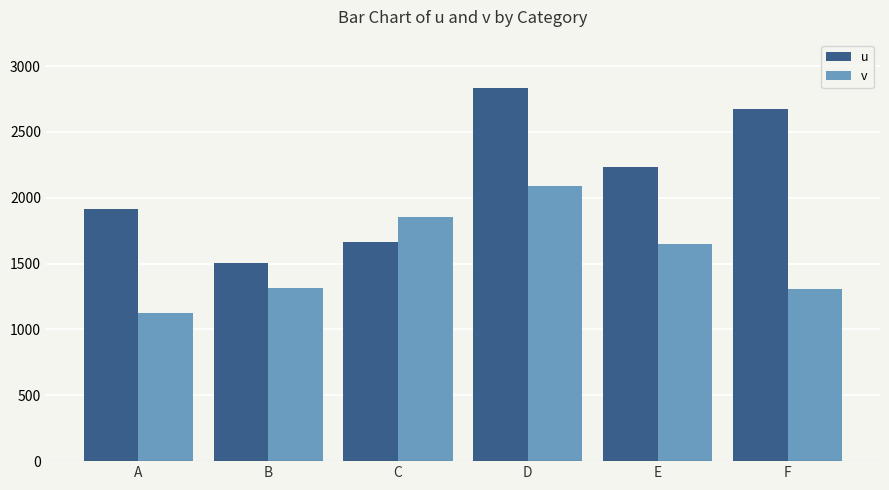

What is the sum of the u values at D and C?

4494.4